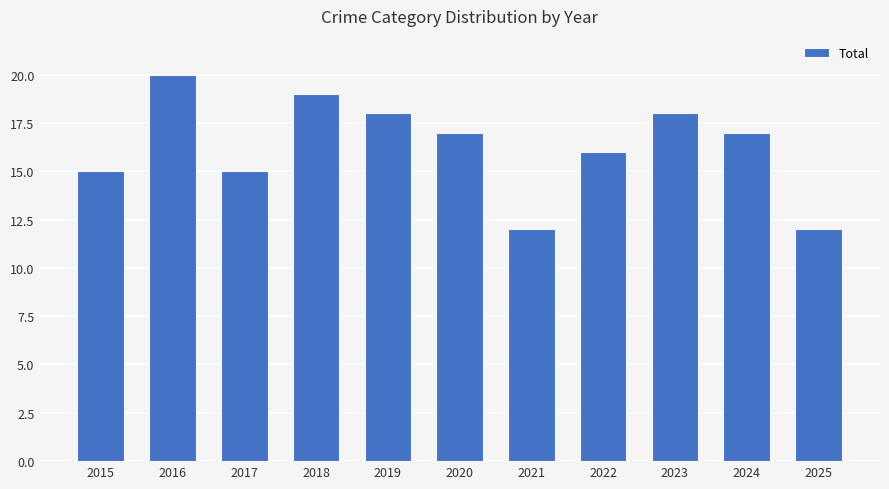

What is the greatest value displayed?

20